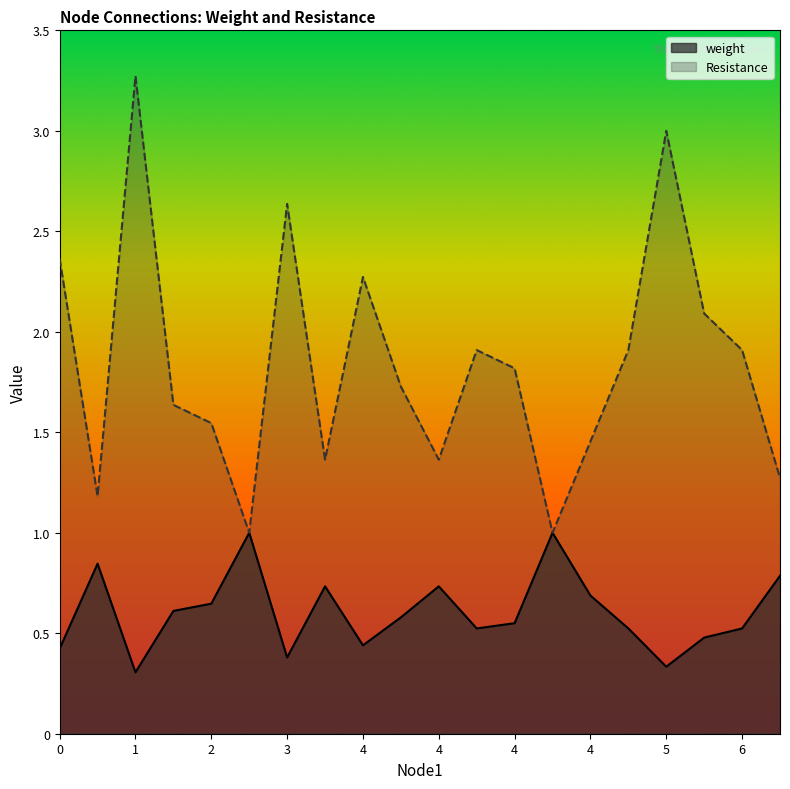

What is the total value across all series at 2?

2.2